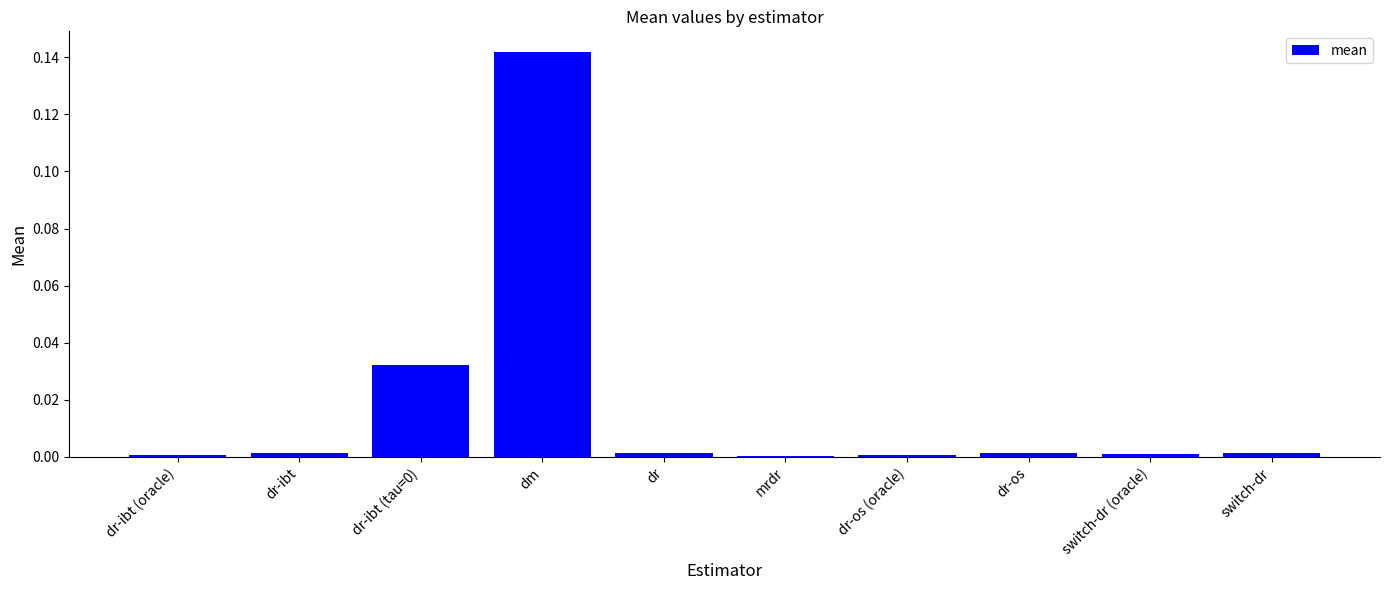

Is it true that the value at dr is 0.0?

True